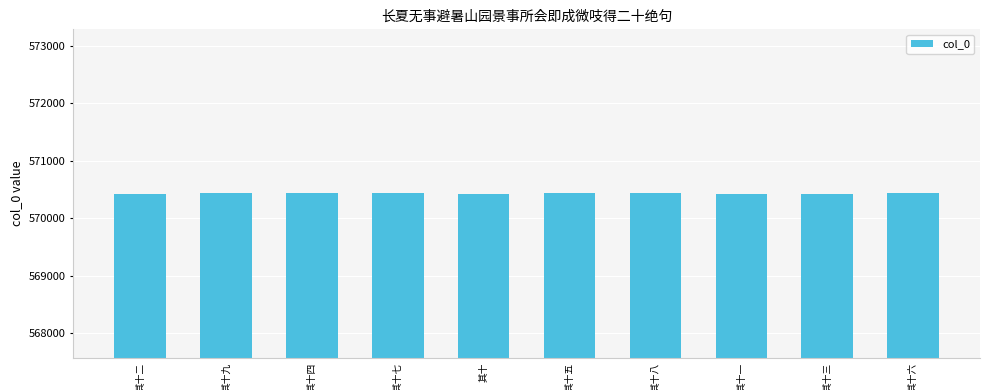

What is the value of the 9th bar from the left?

570430